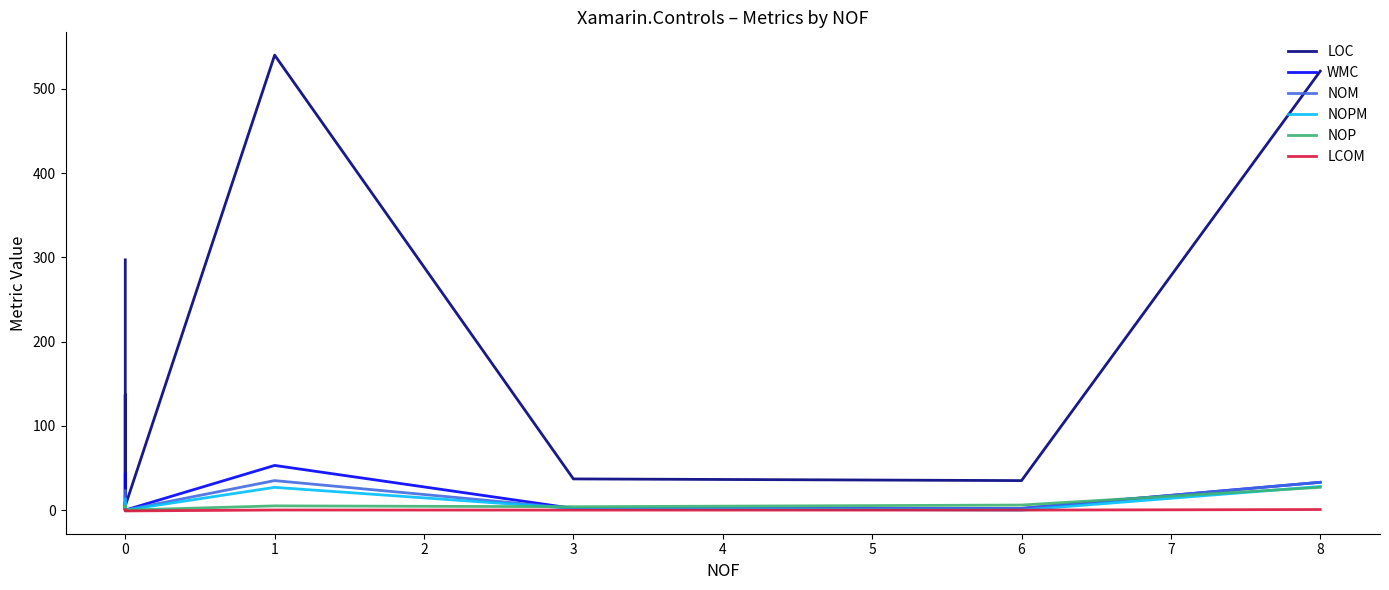

True or false: WMC and NOM intersect in this chart.

False